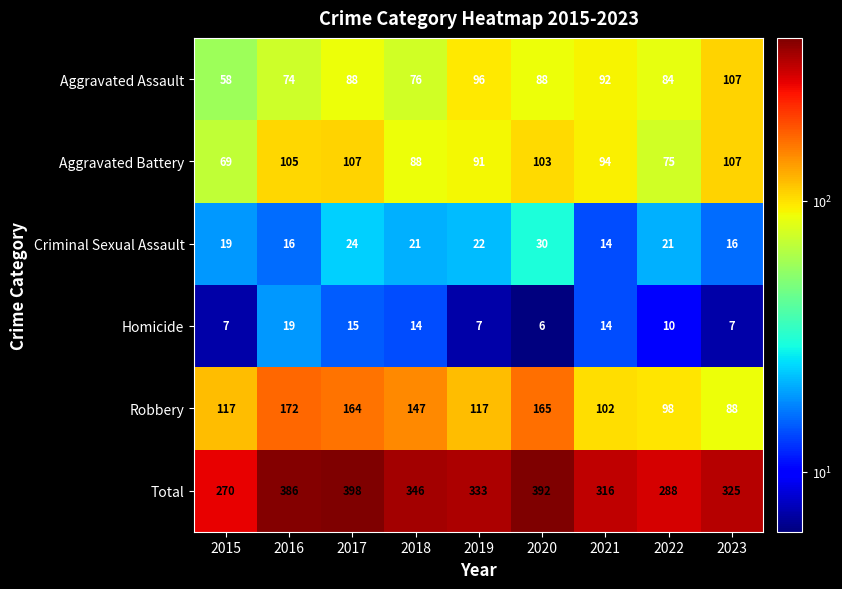

Rank the series at 2019 from highest to lowest value.

Total, Robbery, Aggravated Assault, Aggravated Battery, Criminal Sexual Assault, Homicide